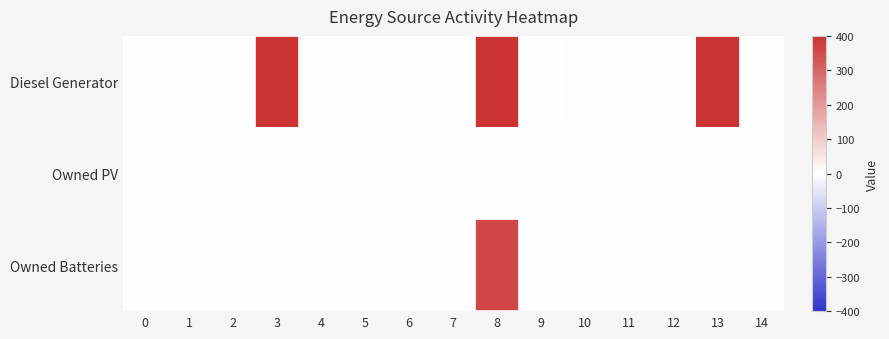

Which has a higher value, 7 or 9?

7